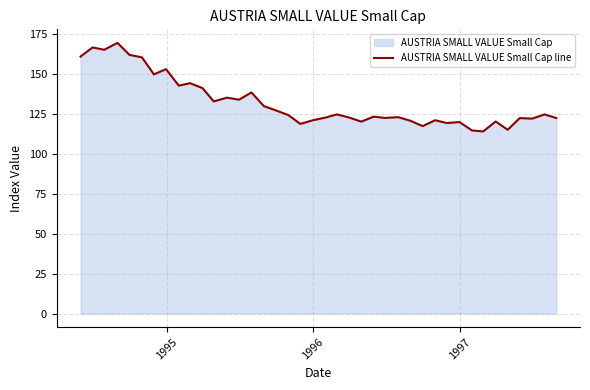

What is the difference between the maximum and minimum values?

55.5